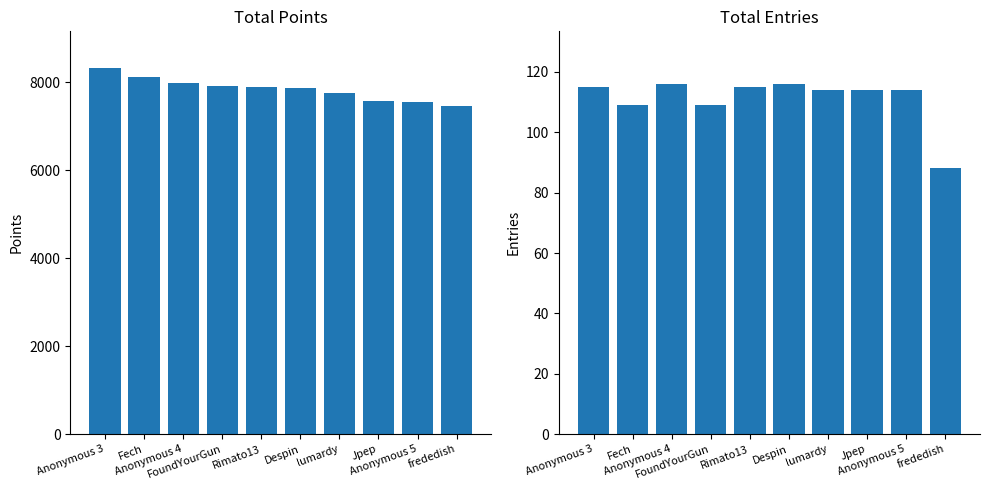

What is the difference between the highest and lowest values at Anonymous 4?

7866